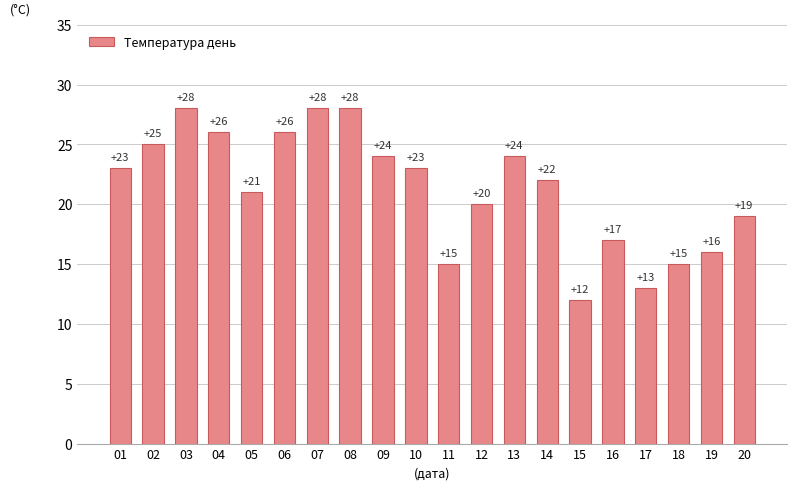

True or false: the data shows 41 at 09.

False